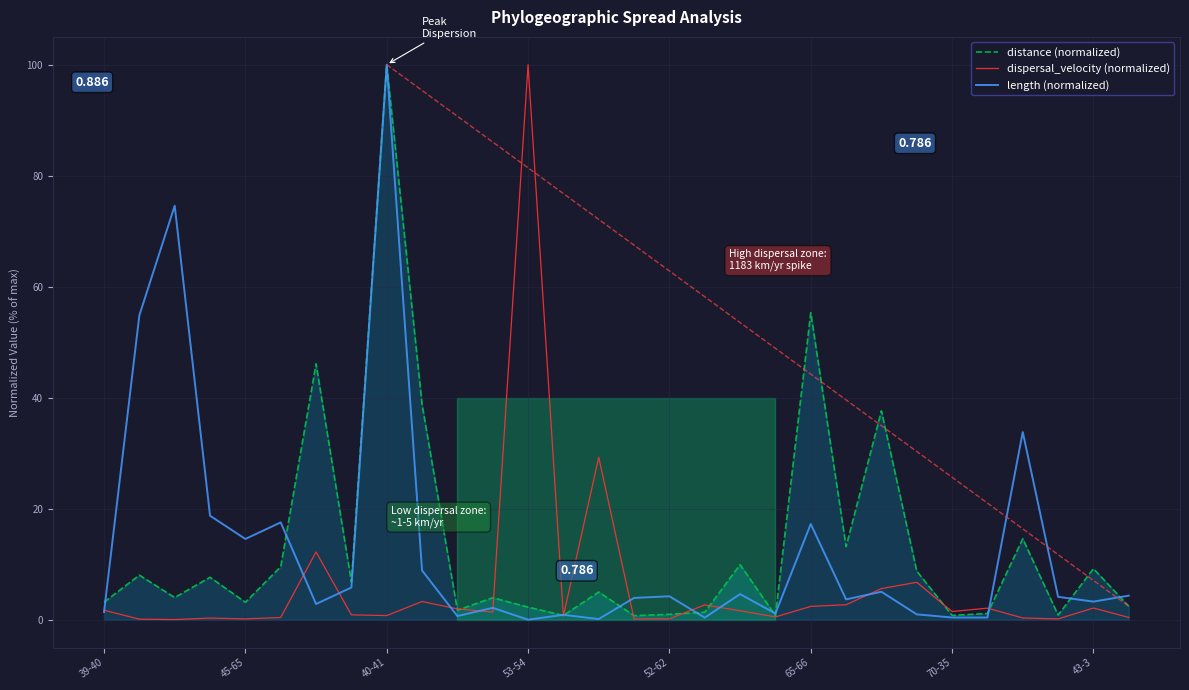

True or false: distance (normalized) has a value of 9.2 at 43-3.

True